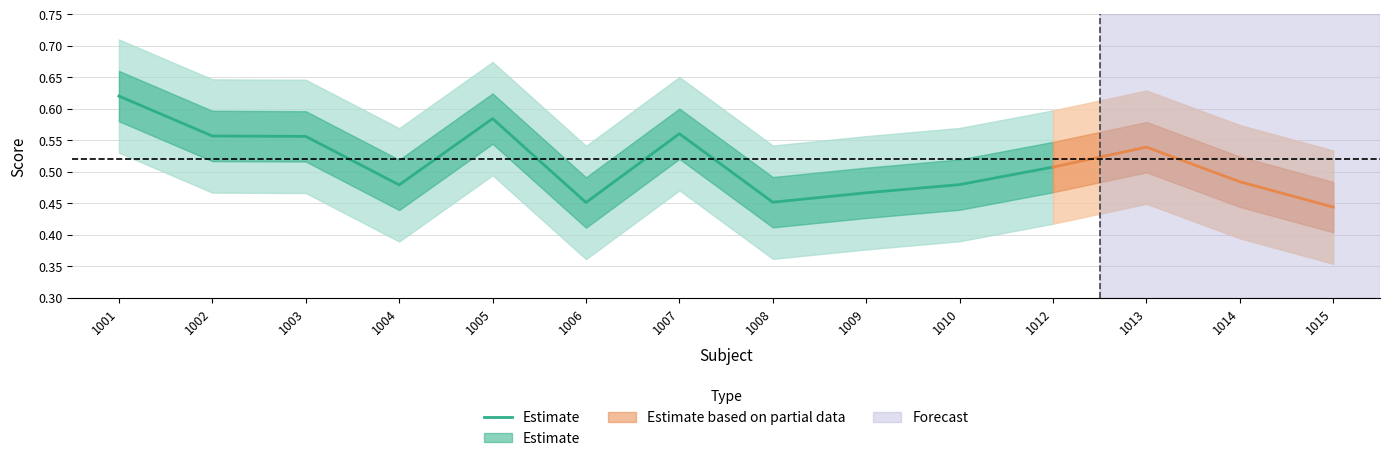

What is the difference between the second highest and minimum values?

0.1